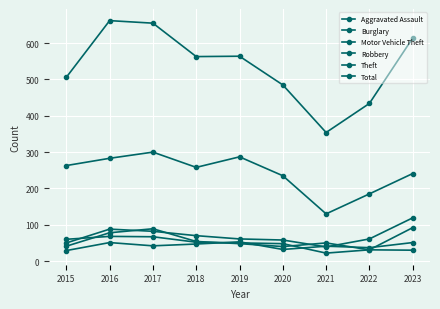

After their last crossing, which series has the higher values: Burglary or Aggravated Assault?

Aggravated Assault